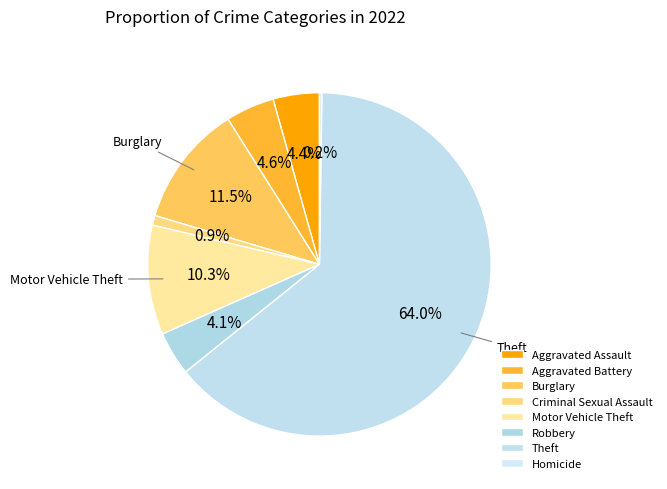

Rank the categories by value from lowest to highest.

Homicide, Criminal Sexual Assault, Robbery, Aggravated Assault, Aggravated Battery, Motor Vehicle Theft, Burglary, Theft